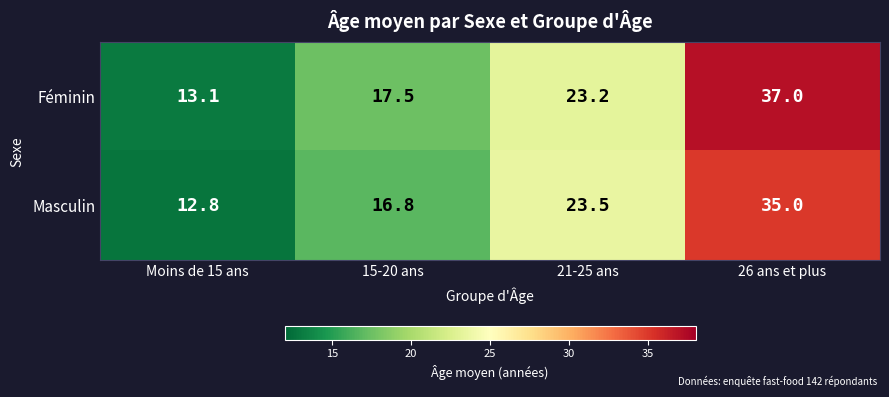

Rank the series by their maximum value, from lowest to highest.

Masculin, Féminin